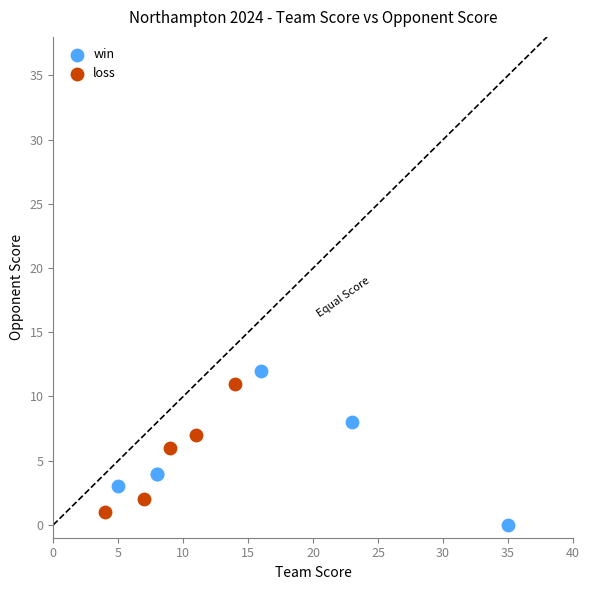

Which series contains the highest Y value?

win